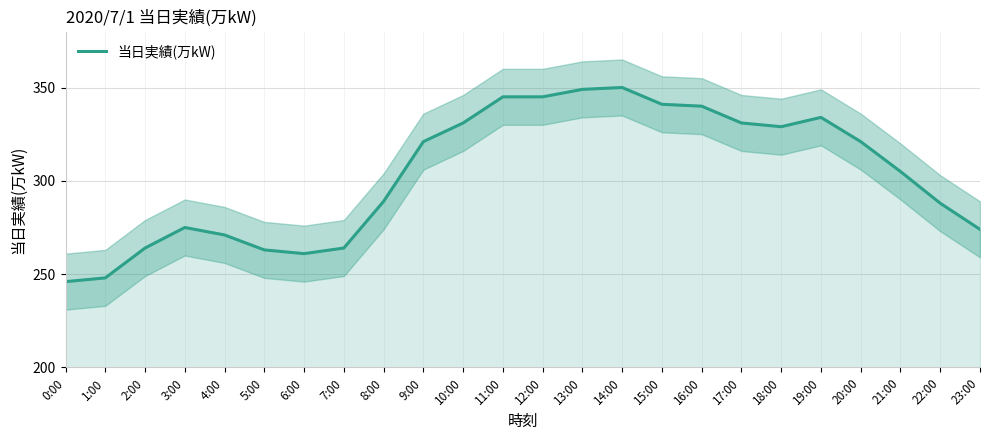

True or false: the data has more than 1 interior local peaks.

True